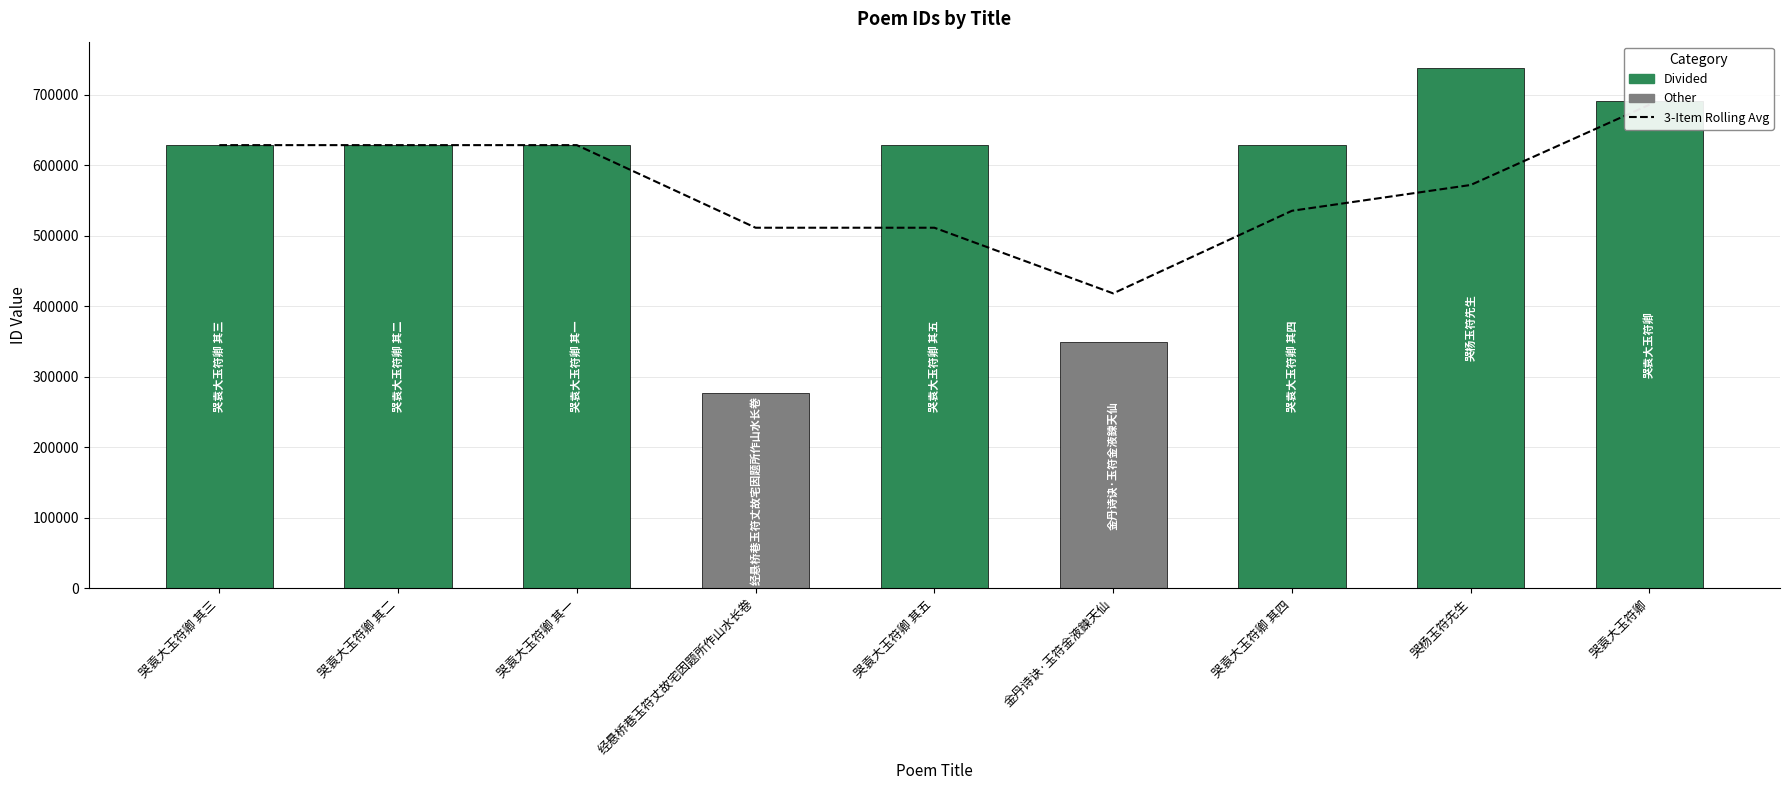

How many data points does each series have?

9